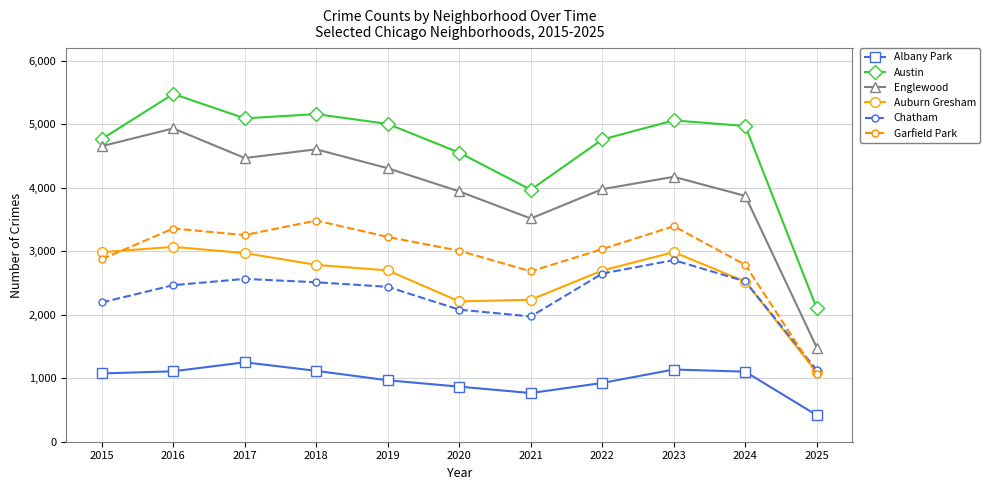

What is the total value across all series at 2019?

18654